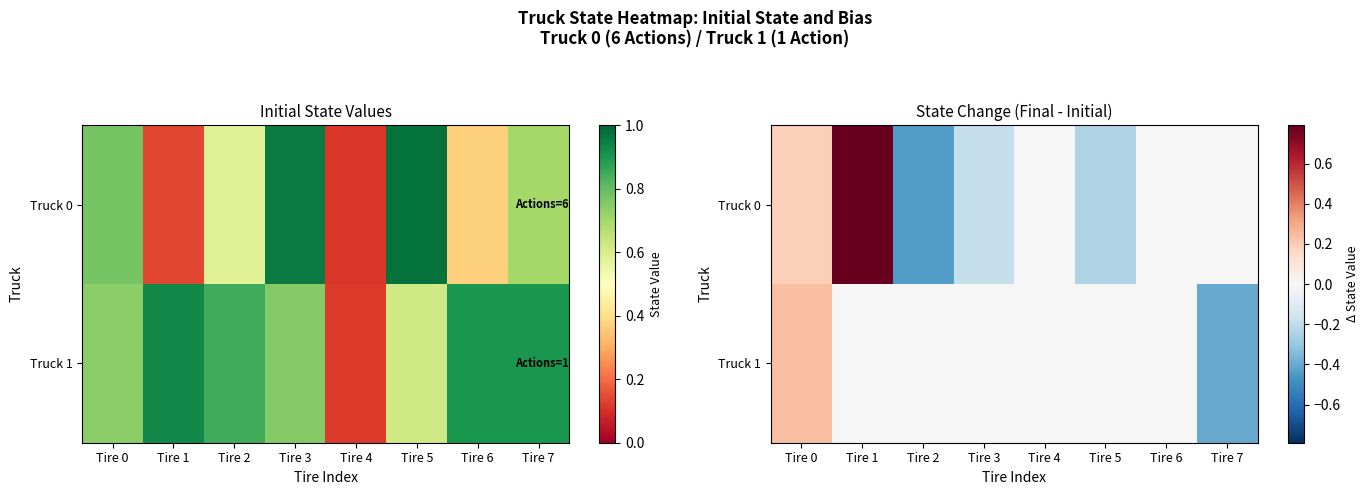

True or false: Truck 1 has a value of -0.2 at Tire 2.

False